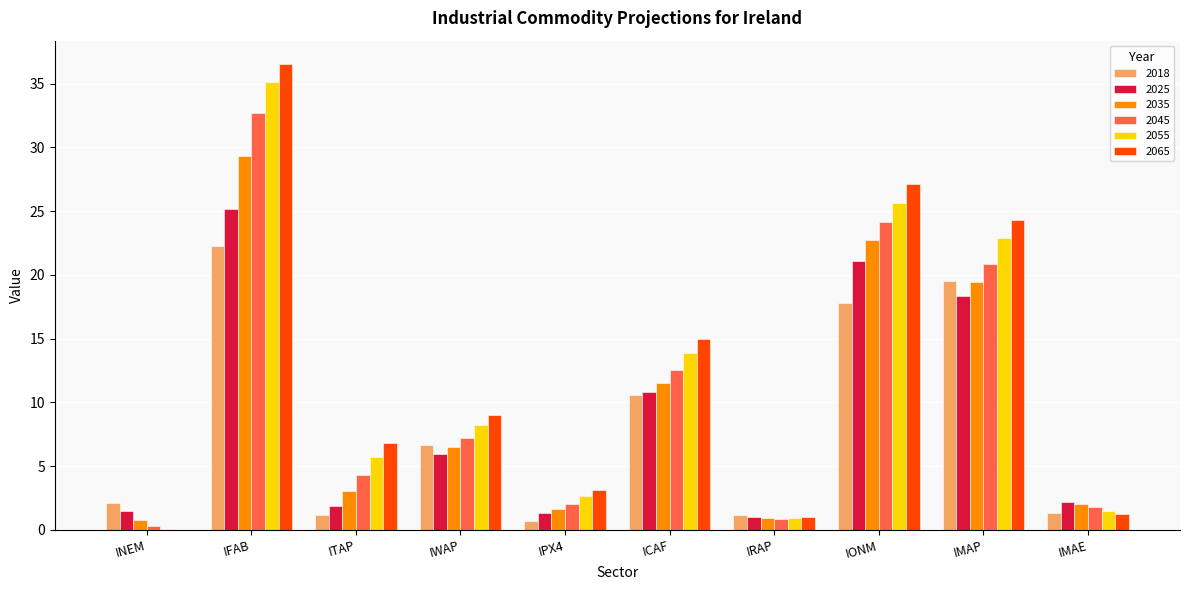

What is the sum of all 2025 values?

89.3